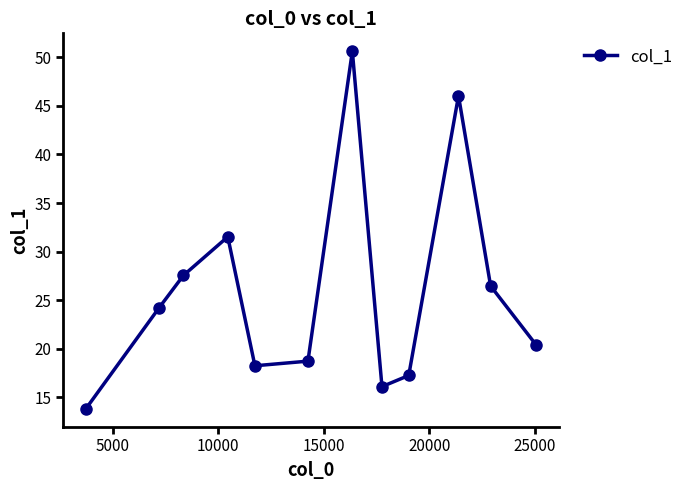

Count the number of data series in this chart.

1